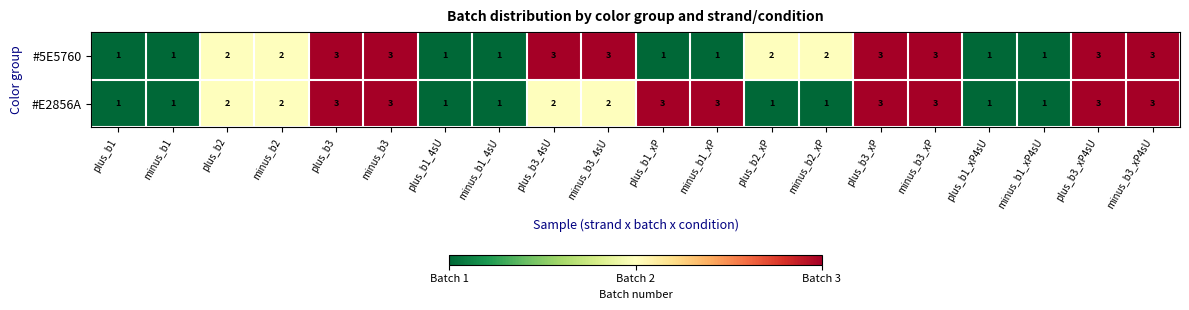

What is the total value across all series at plus_b2_xP?

3